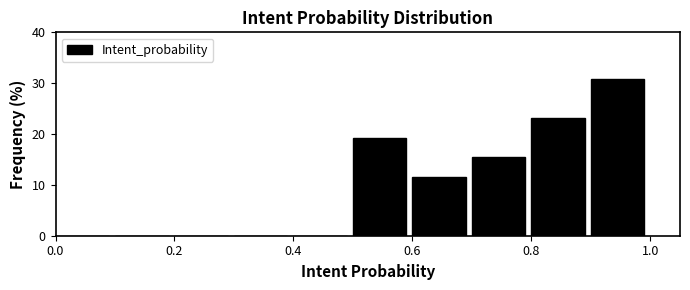

How tall is the bar that spans 0.9 to 1.0 on the x-axis? The values are not printed on the chart, so give them approximately, as read against the axis.

31